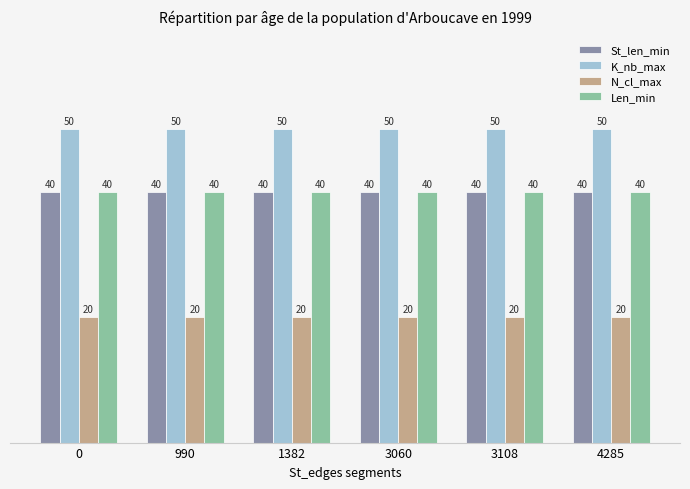

Does the chart contain stacked bars?

No